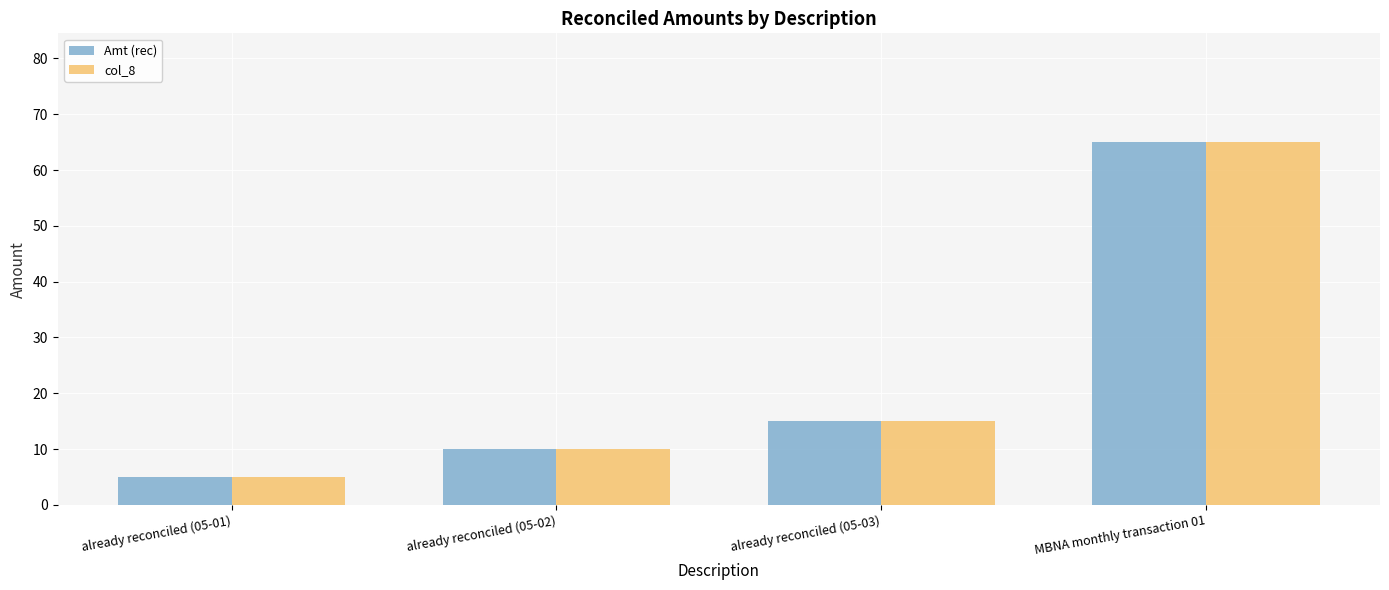

List the labels in order of col_8 value, largest first.

MBNA monthly transaction 01, already reconciled (05-03), already reconciled (05-02), already reconciled (05-01)